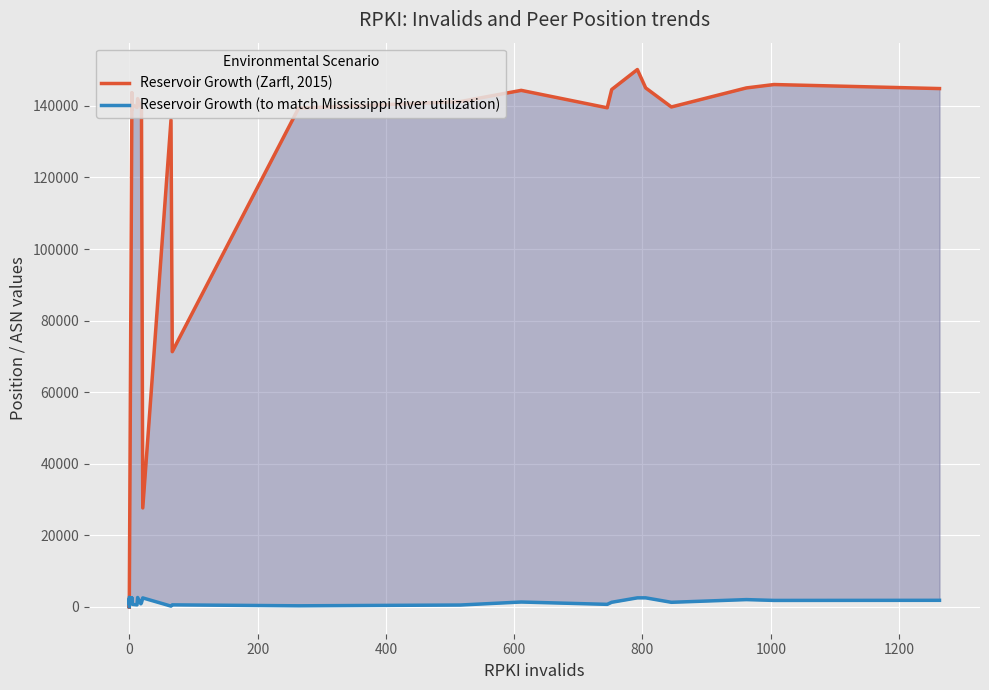

What are all the series names shown in the legend?

Reservoir Growth (Zarfl, 2015), Reservoir Growth (to match Mississippi River utilization)